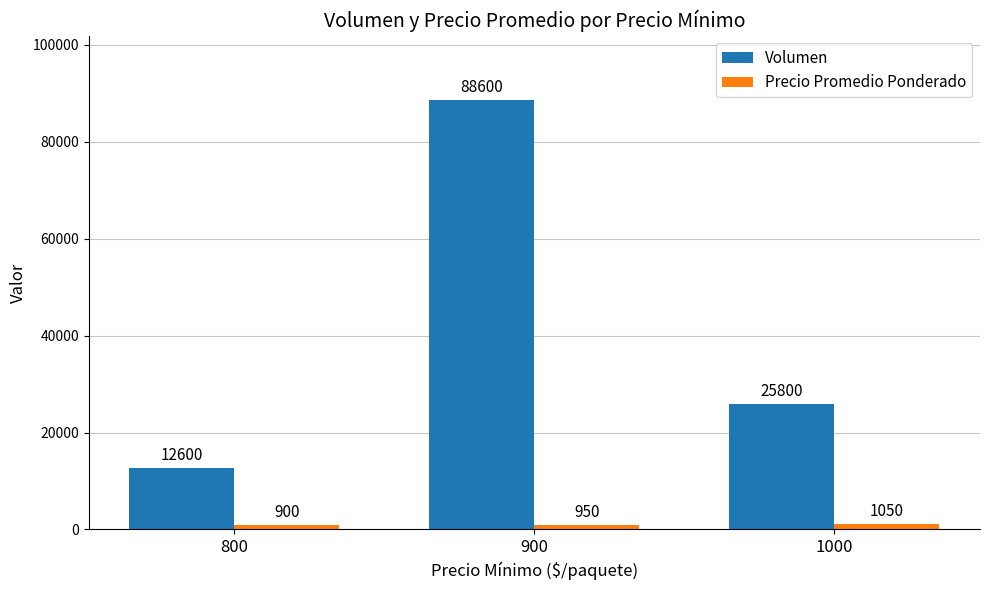

At which label is Precio Promedio Ponderado closest to 975?

900